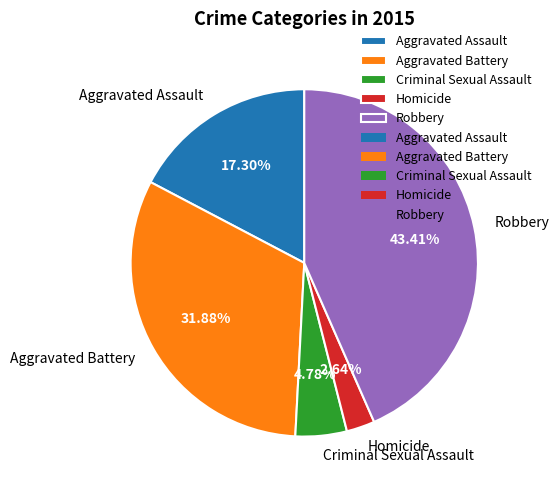

Count the number of slices in the pie.

5